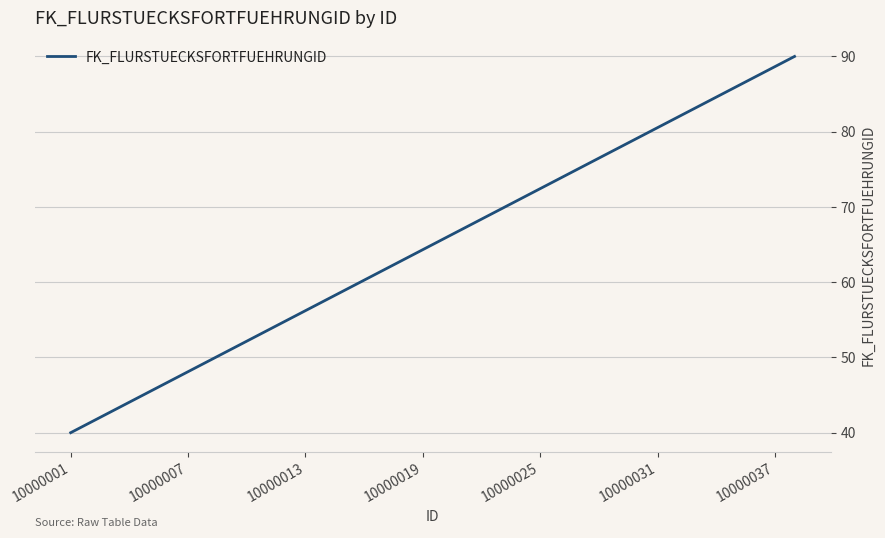

What is the greatest value displayed?

90.0